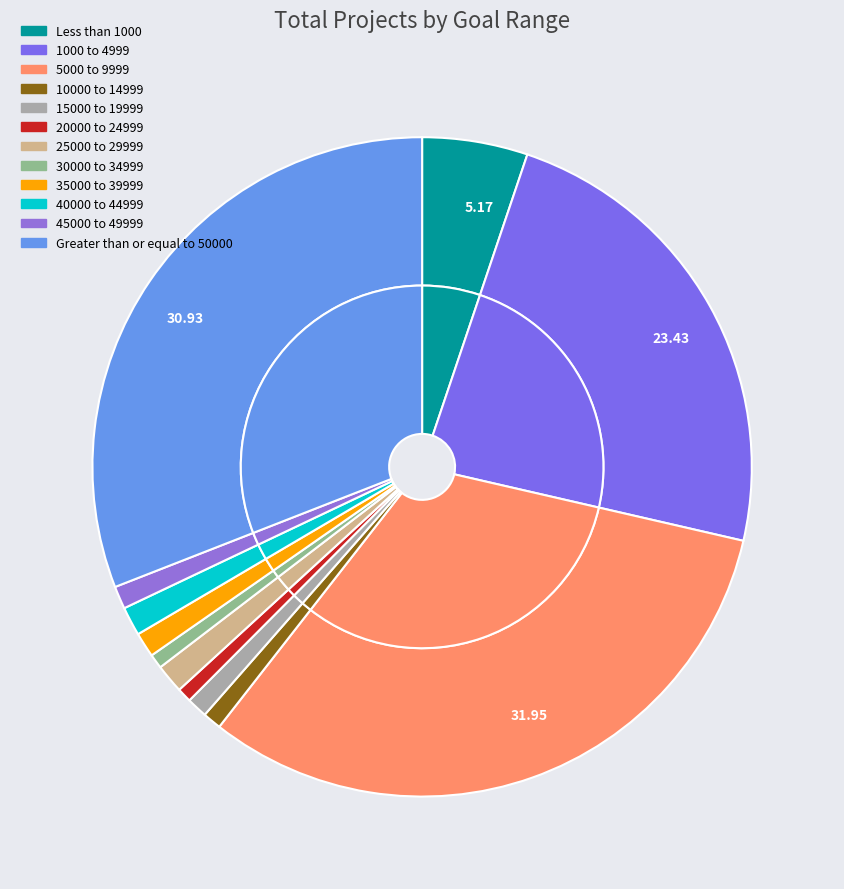

Is 35000 to 39999 the majority of the pie?

No